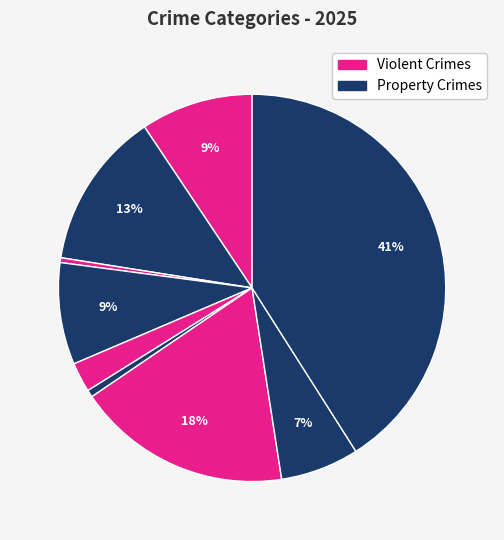

How many slices are in this pie chart?

9